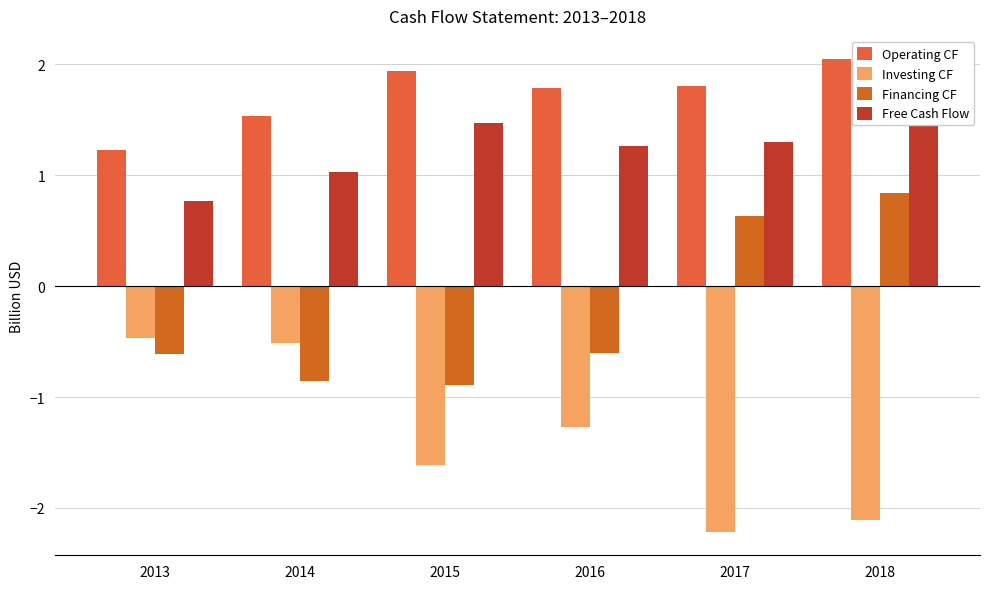

Which series has the largest total across all categories?

Operating CF